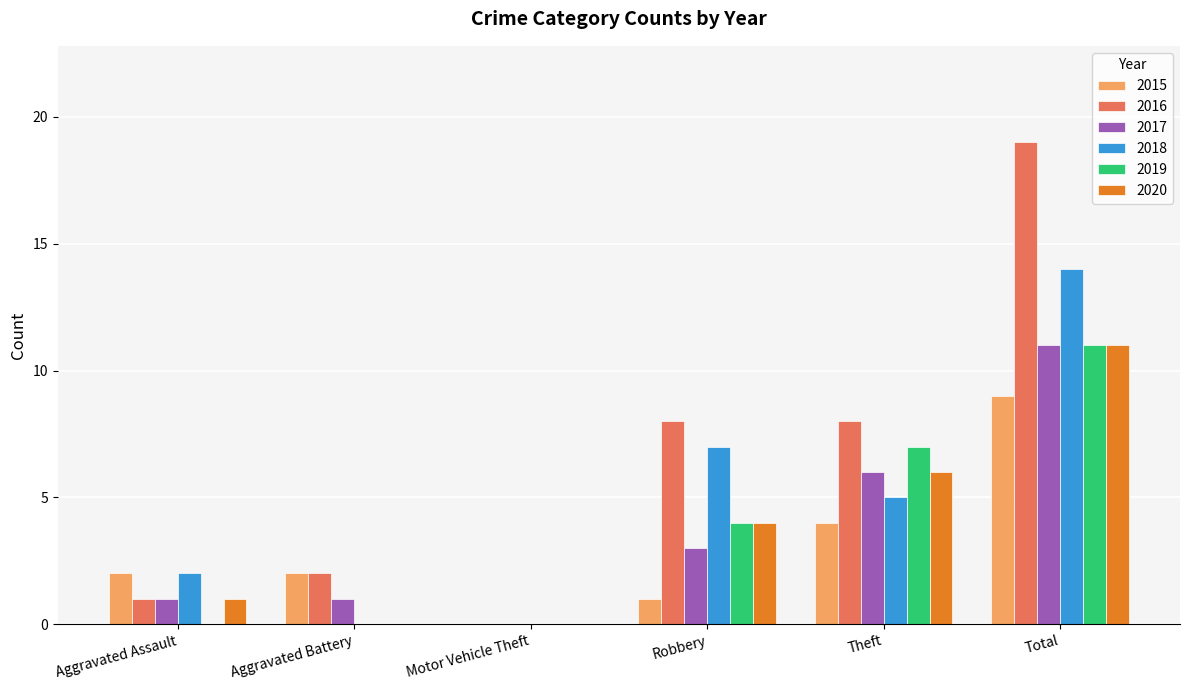

What is the total value across all series at Aggravated Battery?

5